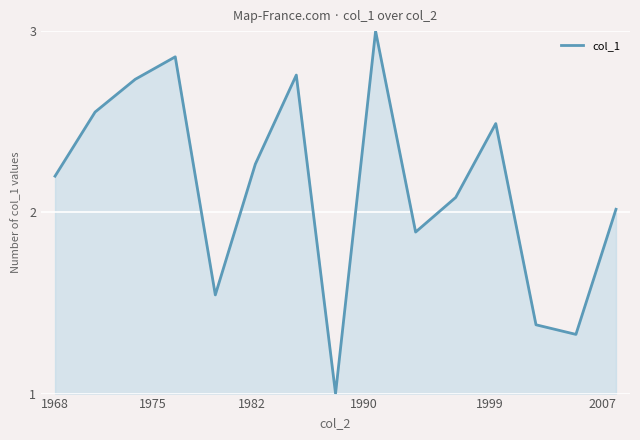

What is the difference between the maximum and minimum values?

2.0